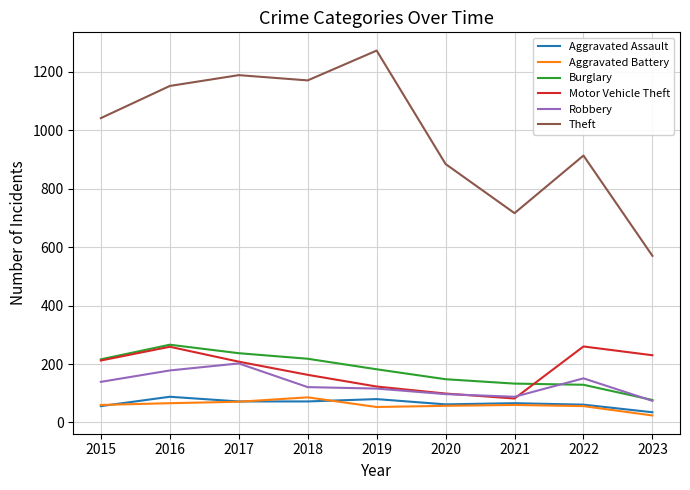

What is the highest value of the Robbery series?

202